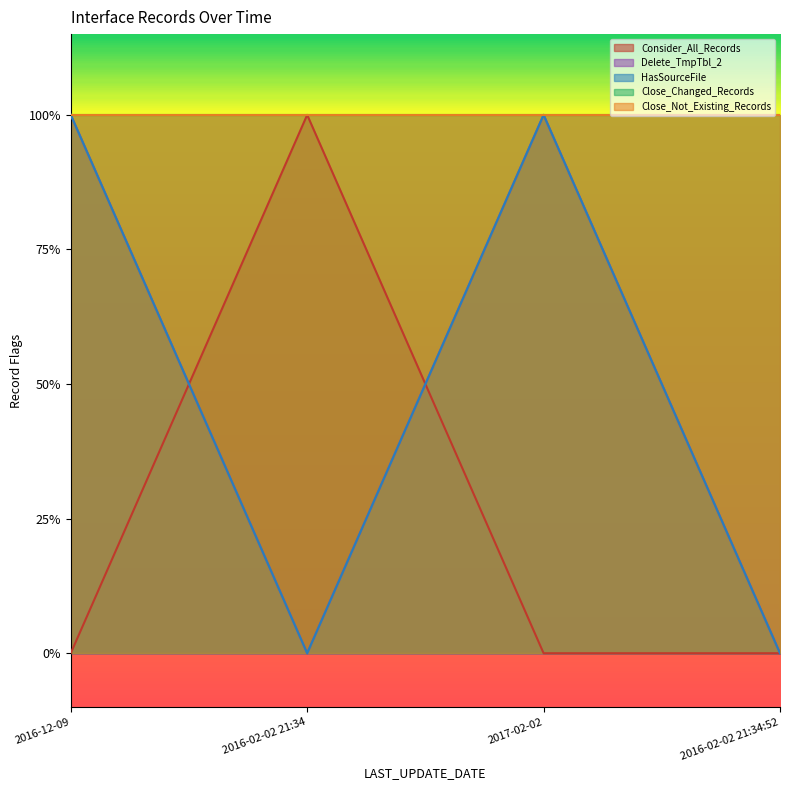

True or false: Delete_TmpTbl_2 and HasSourceFile intersect in this chart.

False